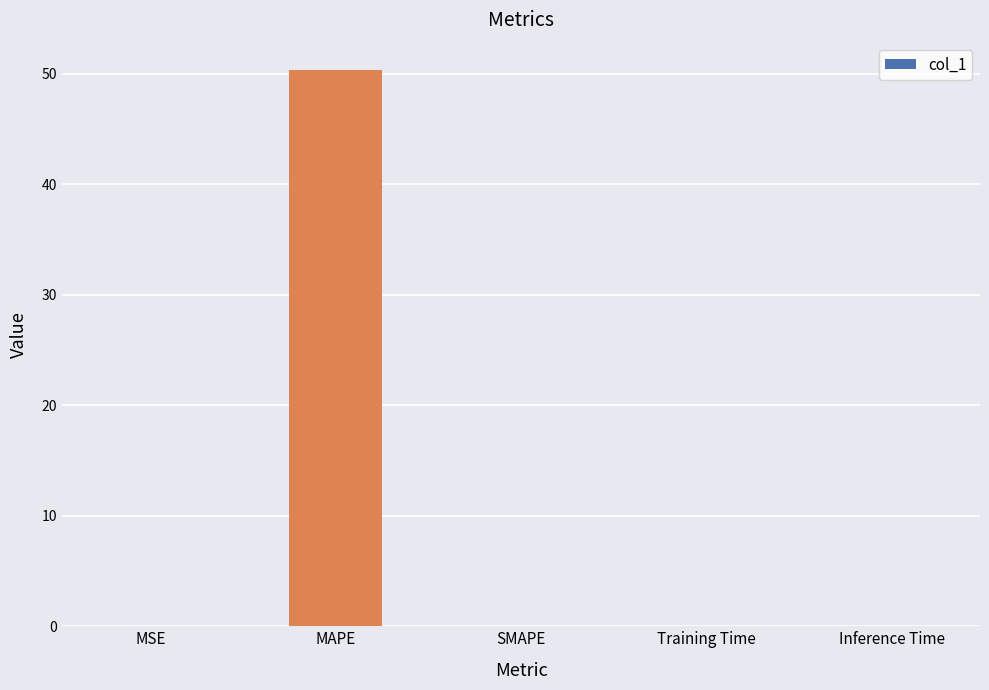

The value at MSE is 0.0. True or false?

True